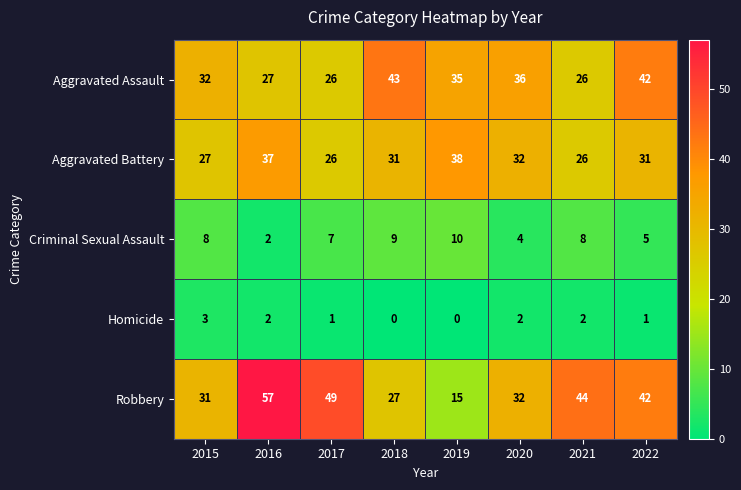

Is the value of Aggravated Battery at 2018 greater than the value of Criminal Sexual Assault at 2019?

Yes